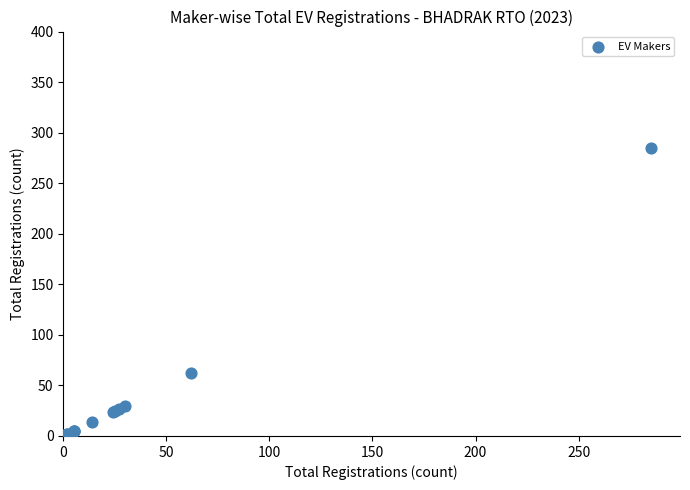

What Y value in the scatter plot is closest to 143?

62